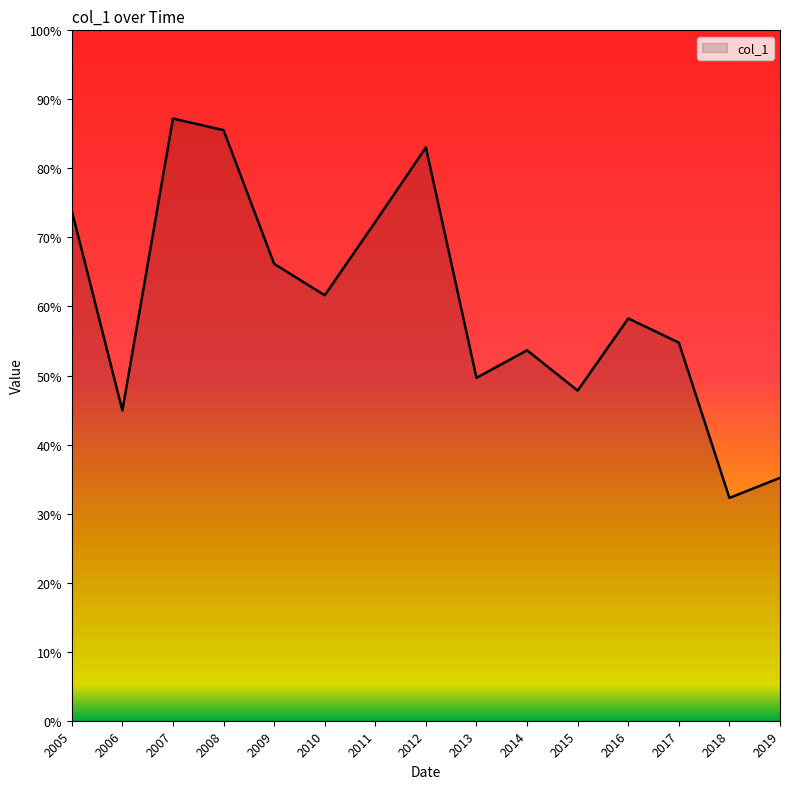

Is this an area chart (filled region under the line)?

Yes